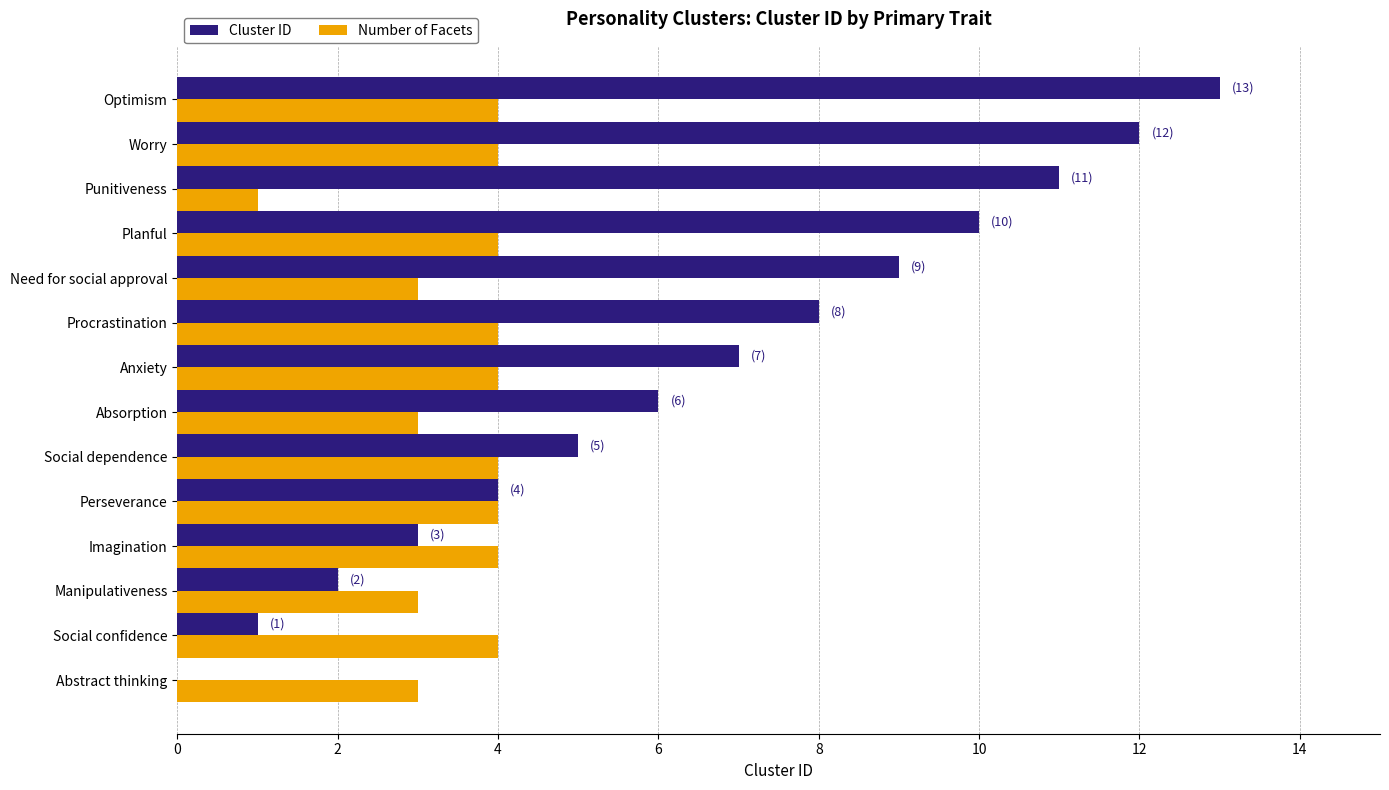

The value of Cluster ID at Need for social approval is 2. True or false?

False